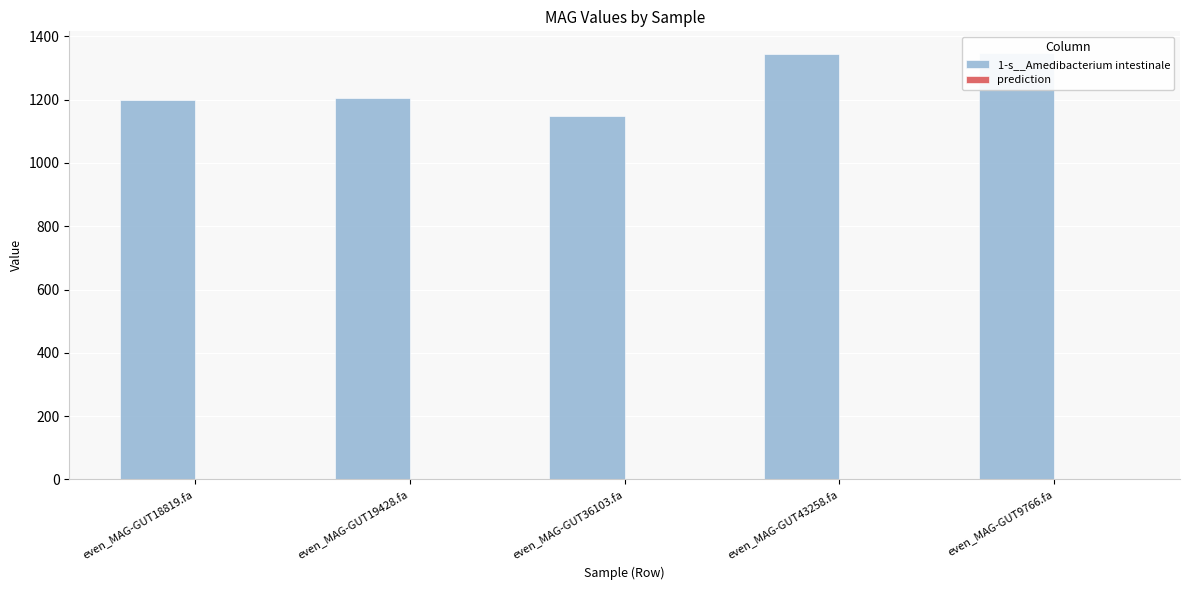

Between even_MAG-GUT36103.fa and even_MAG-GUT9766.fa, which series saw the biggest shift?

1-s__Amedibacterium intestinale